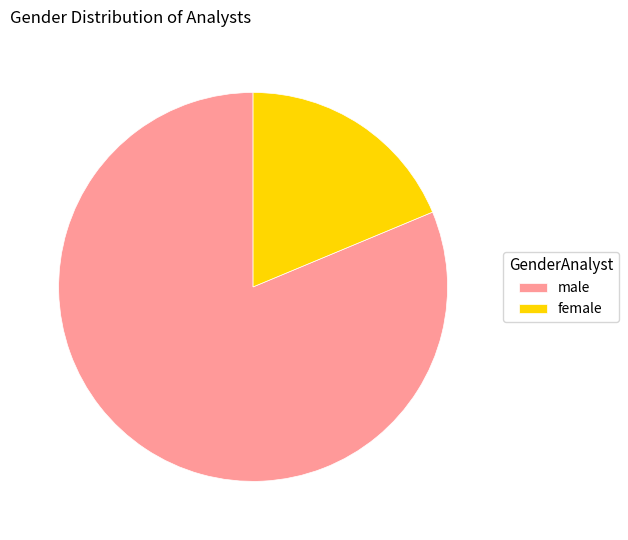

What is the ratio of the value at male to the value at female?

4.3